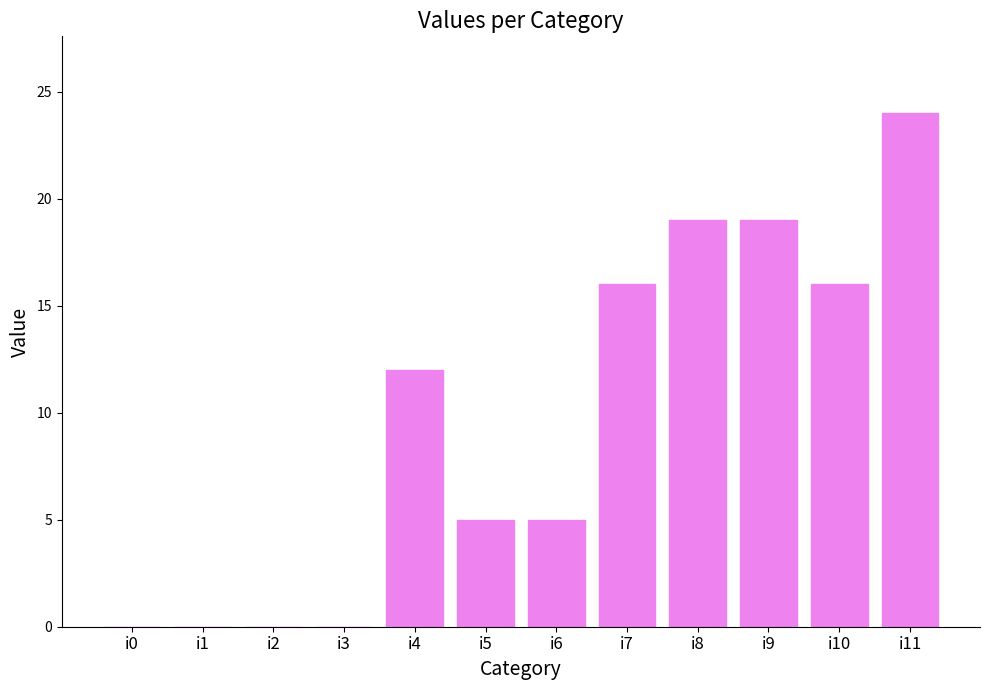

Is it true that the value at i10 is 16?

True